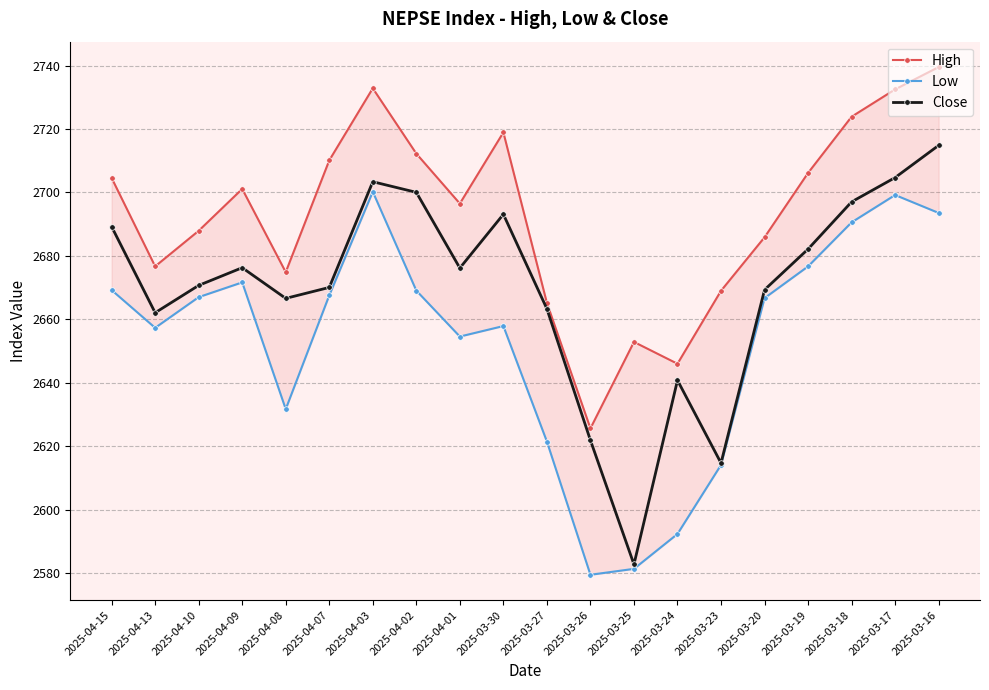

True or false: High and Low intersect in this chart.

False